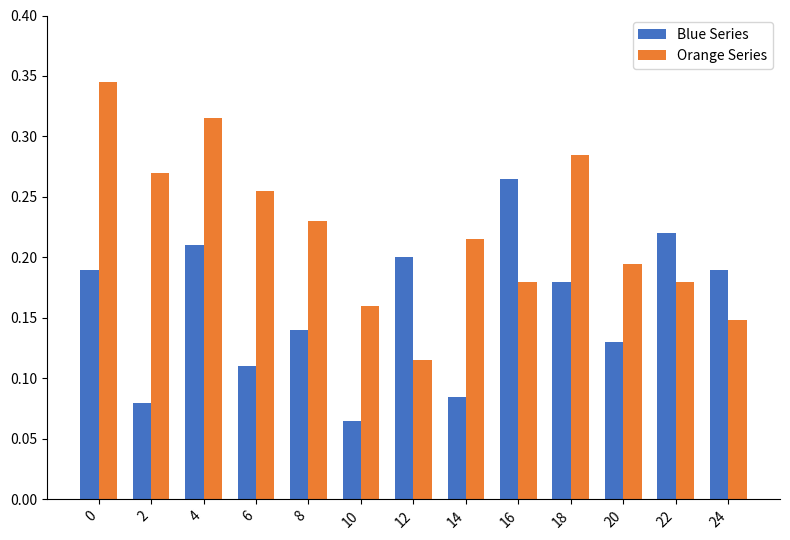

Rank the series at 4 from lowest to highest value.

Blue Series, Orange Series